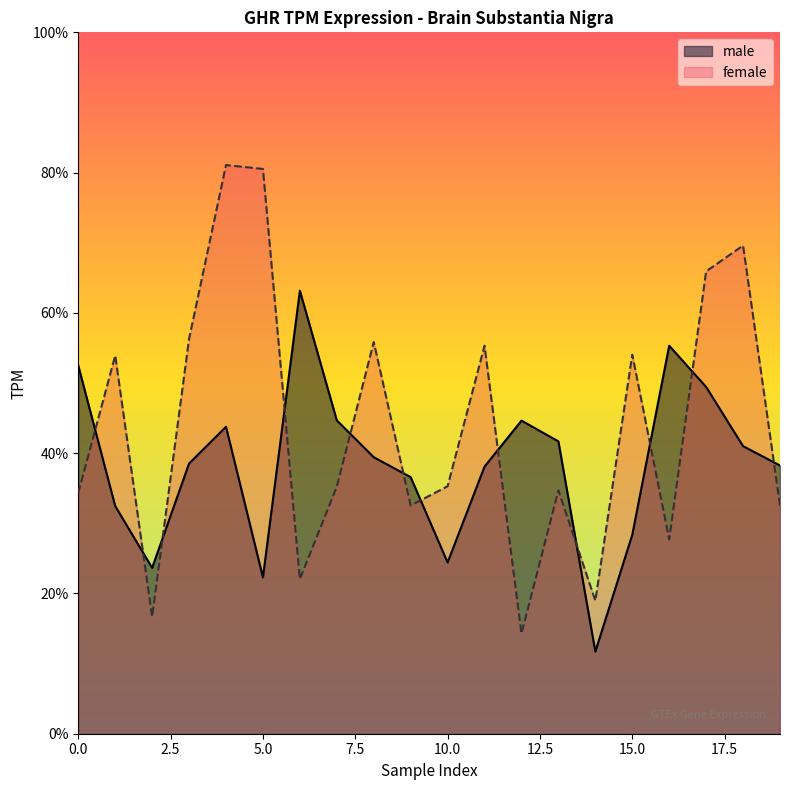

At how many categories does at least one series exceed 2?

2